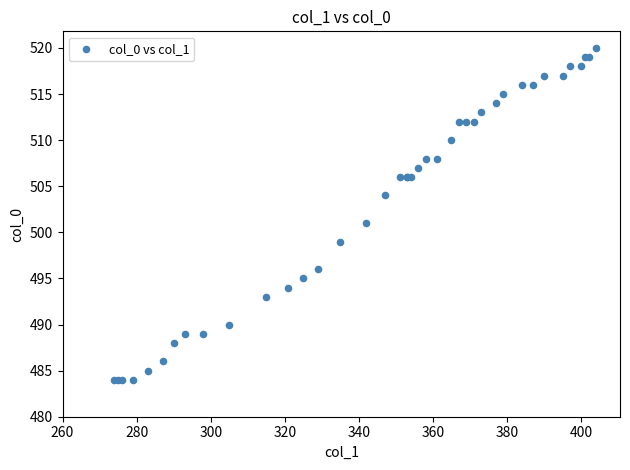

What Y value in the scatter plot is closest to 502?

501